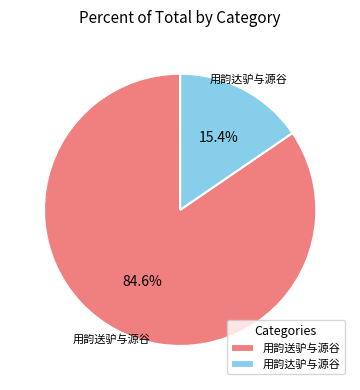

To the nearest percent, what is the combined percentage of 用韵达驴与源谷 and 用韵送驴与源谷?

100%